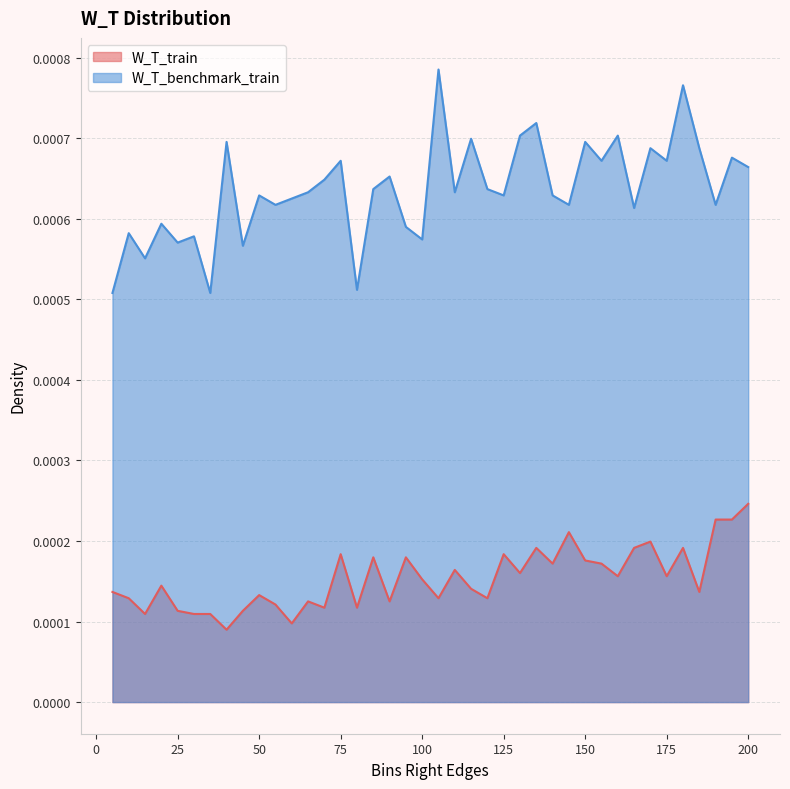

How many lines are shown in the chart?

2